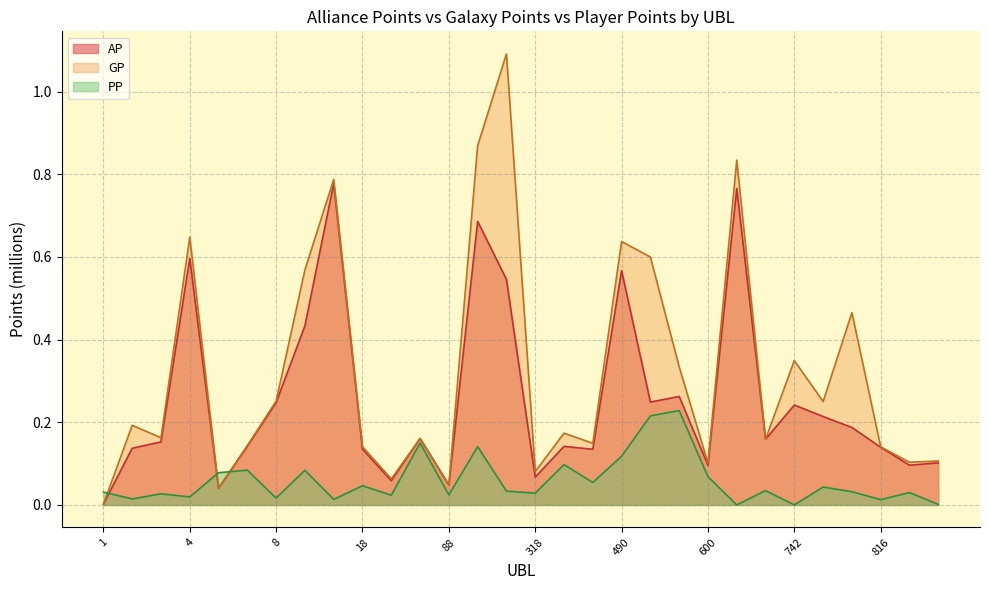

True or false: GP line has a value of 0.6 at 26.

False